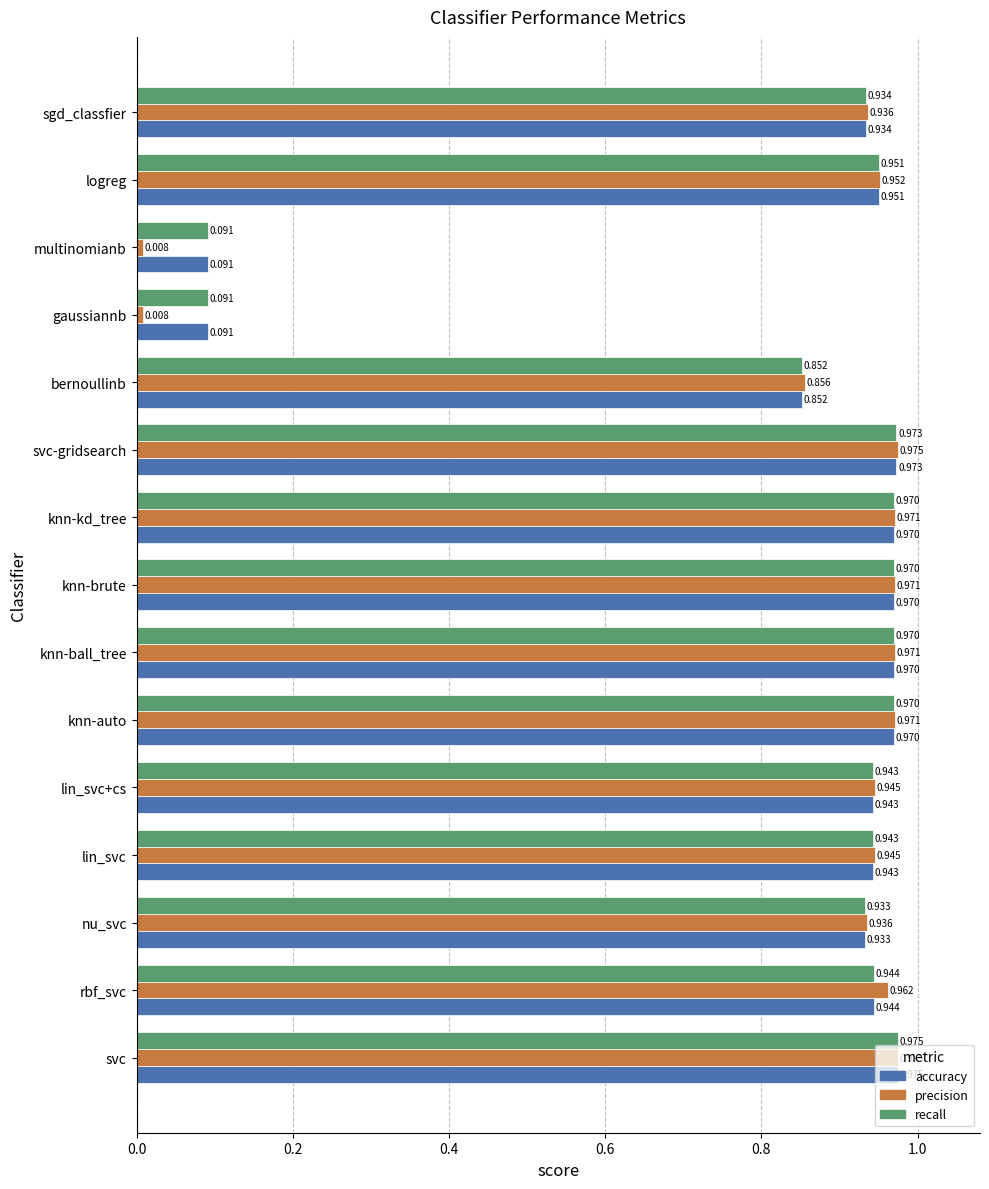

At which category is the sum across all series the highest?

svc